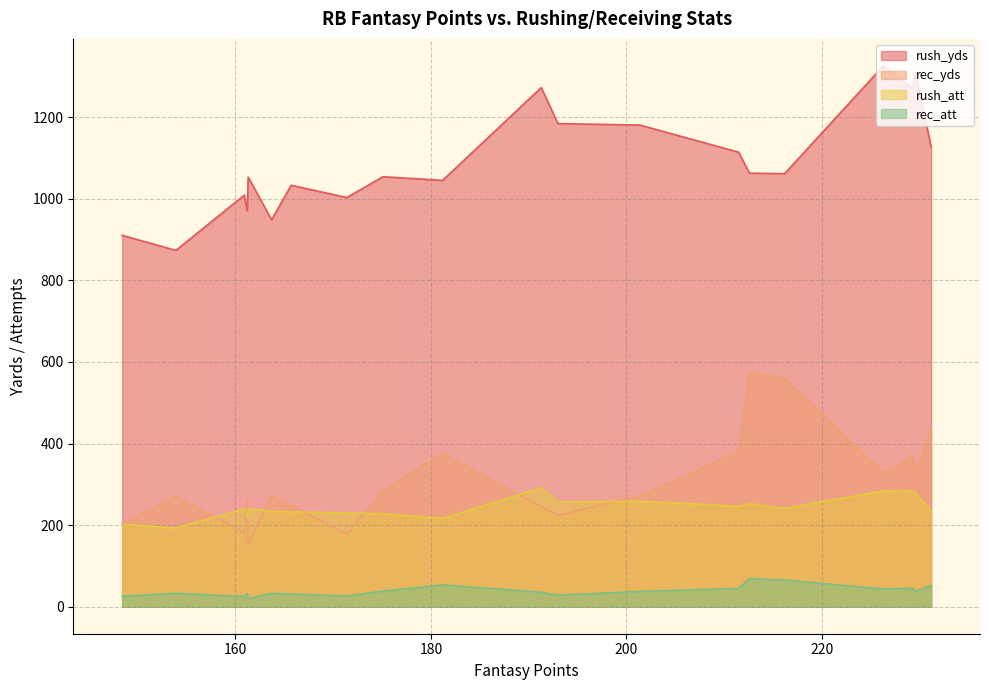

What is the maximum value for rec_yds?

575.9